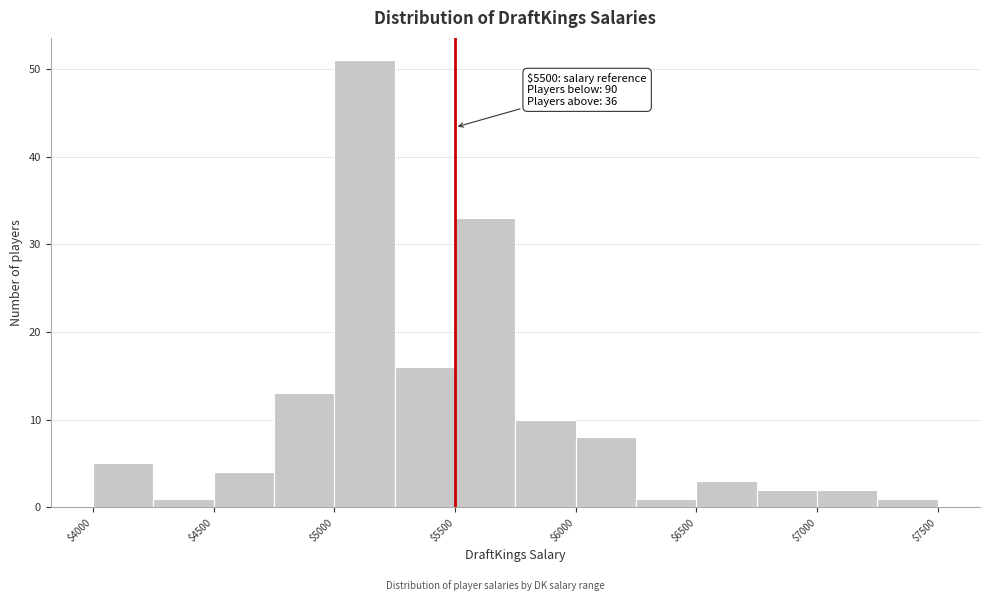

Which range on the x-axis has the tallest bar?

5000 to 5250